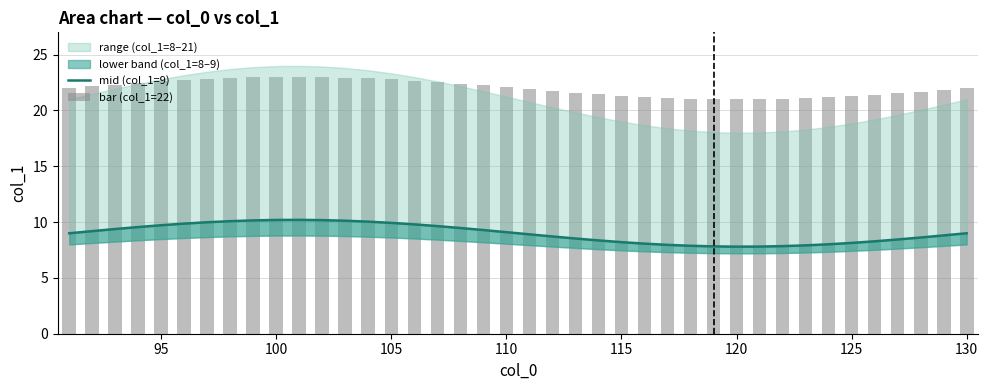

What is the average value of the bar (col_1=22) series?

22.0